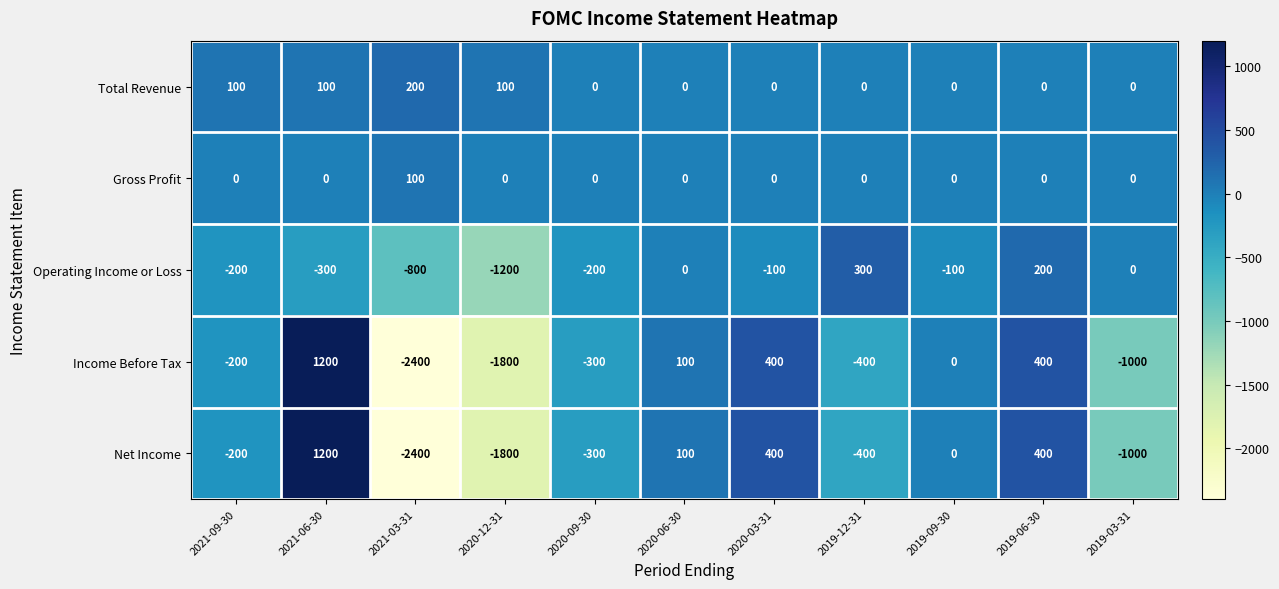

Where does the Net Income series first go above -200?

2021-06-30